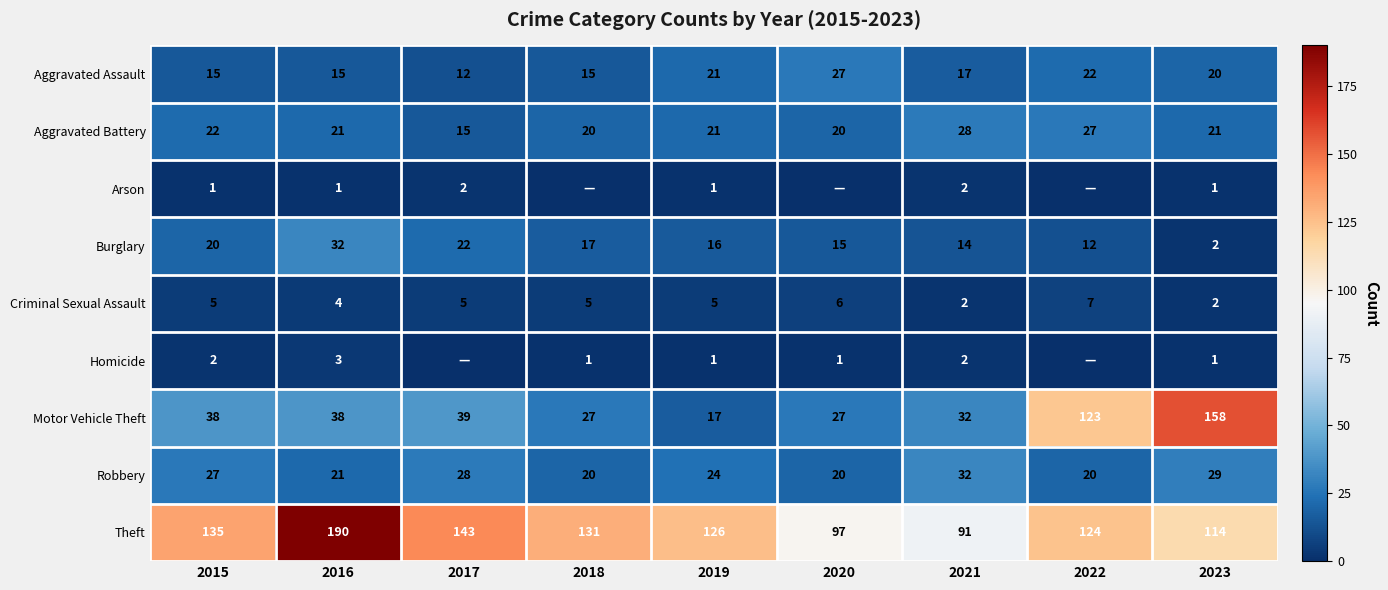

What is the average value of the Criminal Sexual Assault series?

5